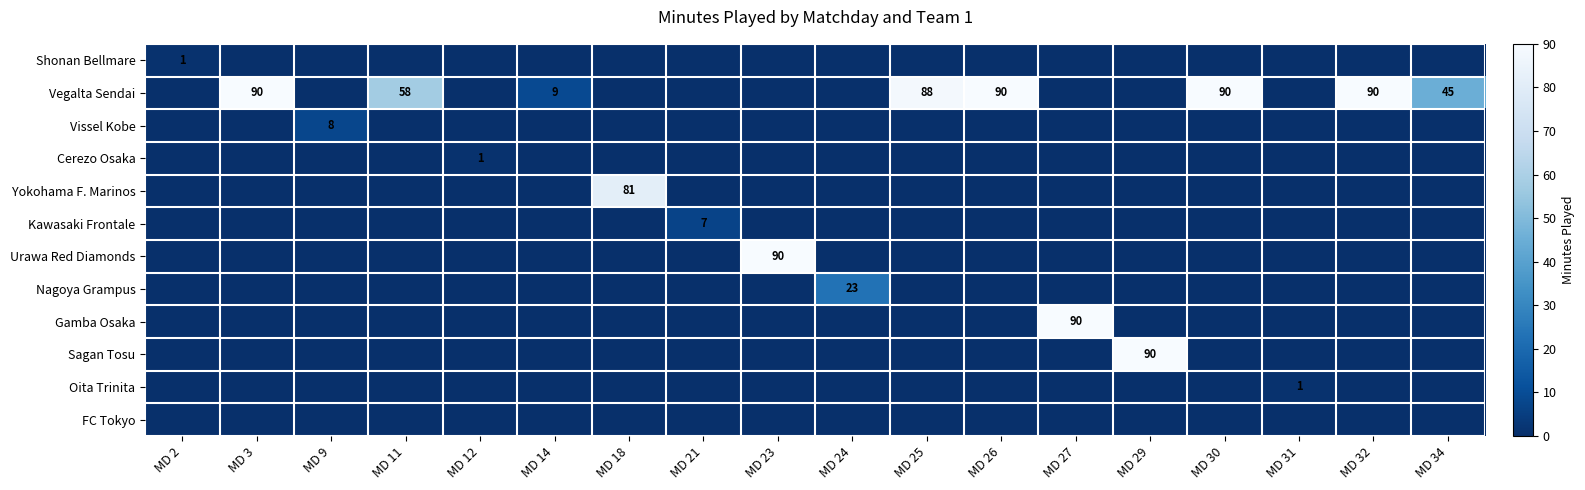

At how many categories does at least one series exceed 69?

9